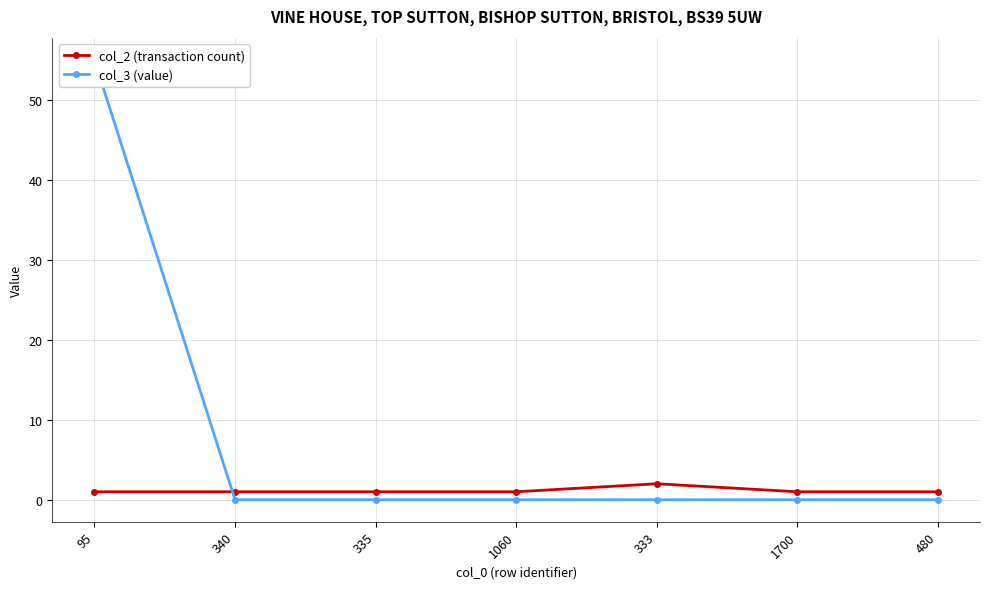

Which series has the largest total across all categories?

col_3 (value)